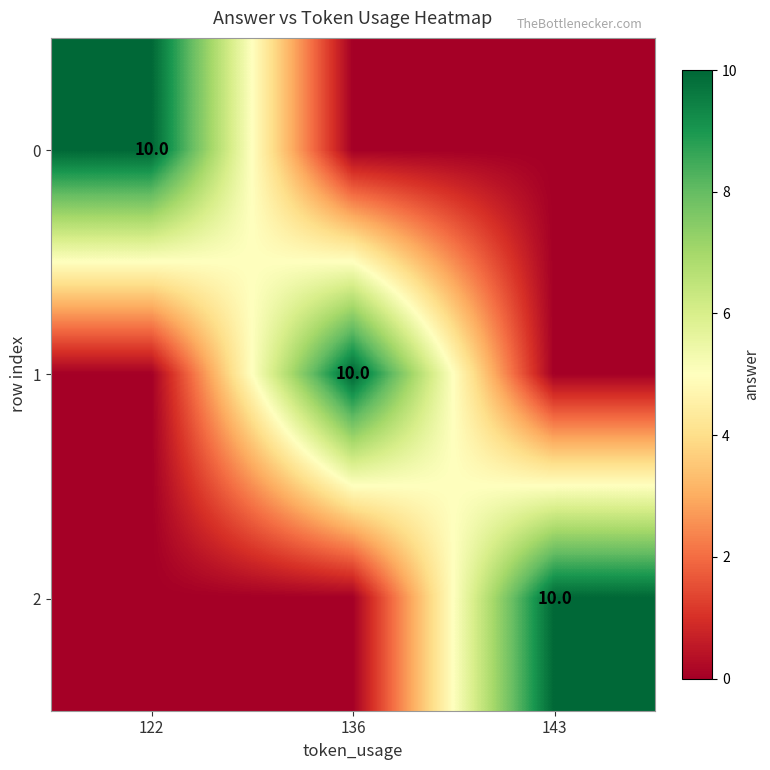

Is it true that 0 equals 0 at 143?

True